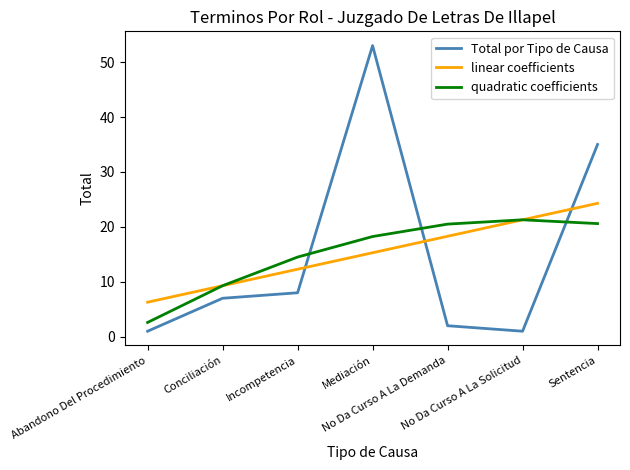

What is the sum of all linear coefficients values?

107.0